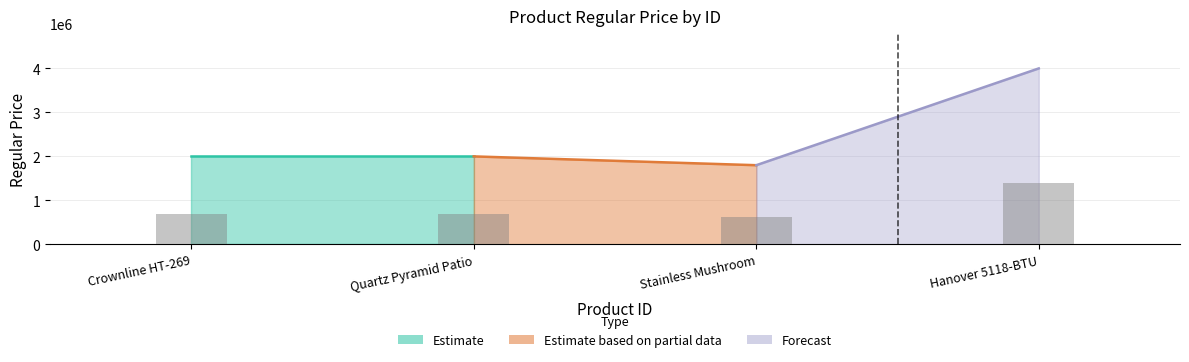

The value at Stainless Mushroom is 145813. True or false?

False